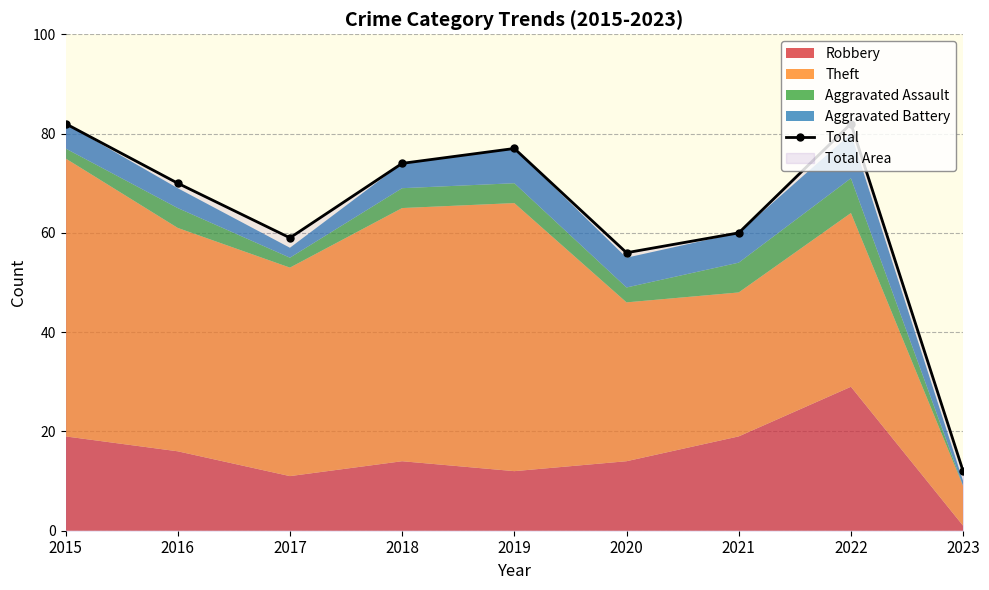

Where is the first local maximum?

2019